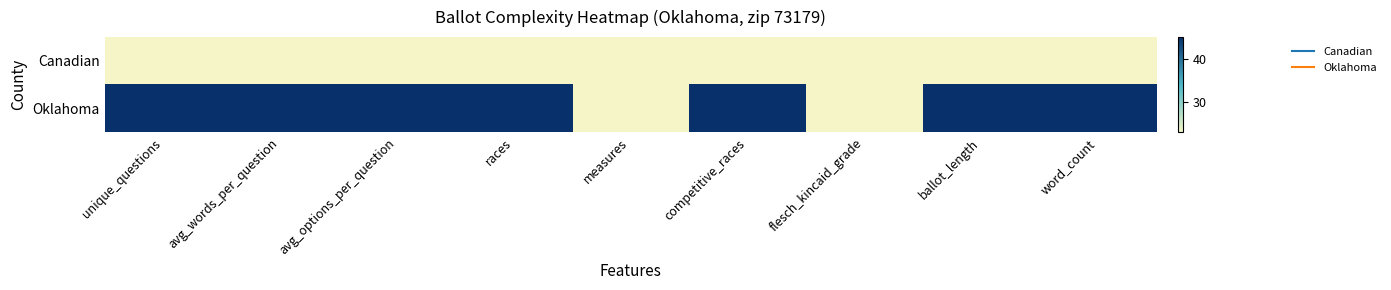

Reading left to right, list all the values displayed in this chart.

Canadian: unique_questions=23	avg_words_per_question=23	avg_options_per_question=23	races=23	measures=23	competitive_races=23	flesch_kincaid_grade=23	ballot_length=23	word_count=23
Oklahoma: unique_questions=45	avg_words_per_question=45	avg_options_per_question=45	races=45	measures=23	competitive_races=45	flesch_kincaid_grade=23	ballot_length=45	word_count=45